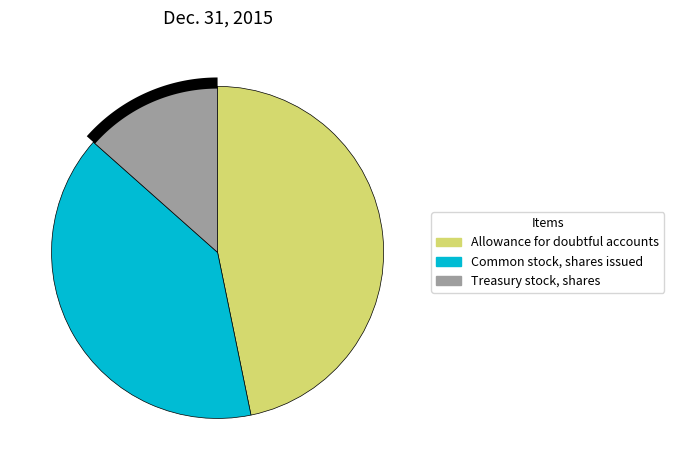

How many slices are in this pie chart?

3